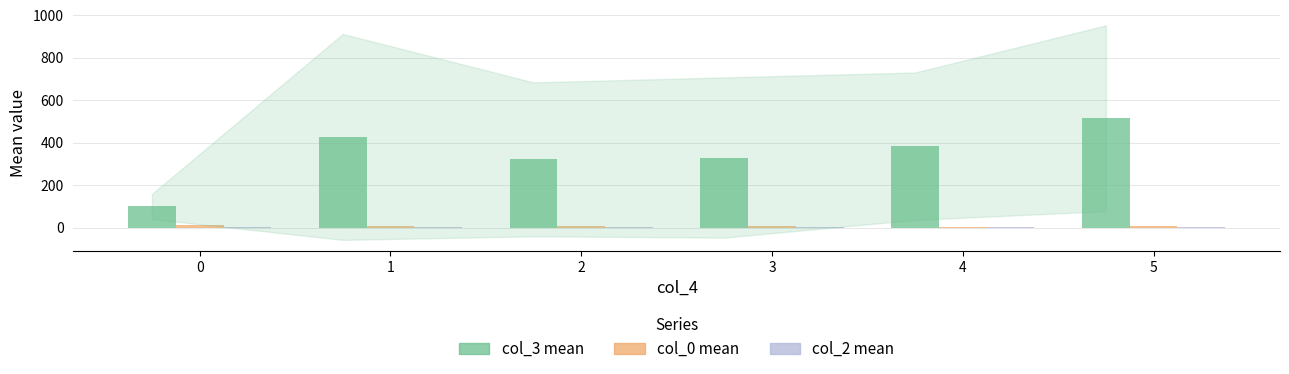

Which series has the largest total across all categories?

col_3 mean